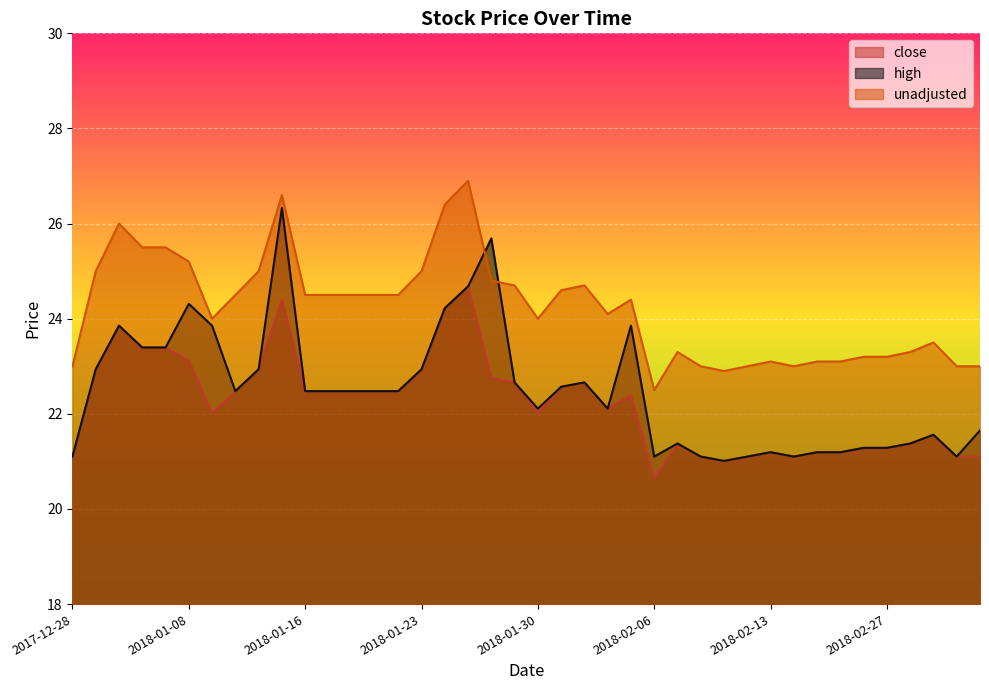

Rank the categories by high value from lowest to highest.

2018-02-09, 2017-12-28, 2018-02-06, 2018-02-08, 2018-02-12, 2018-03-02, 2018-02-21, 2018-02-13, 2018-02-22, 2018-02-23, 2018-02-26, 2018-02-27, 2018-02-07, 2018-02-28, 2018-03-01, 2018-03-05, 2018-01-30, 2018-02-02, 2018-01-10, 2018-01-16, 2018-01-17, 2018-01-18, 2018-01-19, 2018-01-22, 2018-01-31, 2018-02-01, 2018-01-29, 2017-12-29, 2018-01-12, 2018-01-23, 2018-01-04, 2018-01-05, 2018-01-02, 2018-01-09, 2018-02-05, 2018-01-24, 2018-01-08, 2018-01-25, 2018-01-26, 2018-01-15